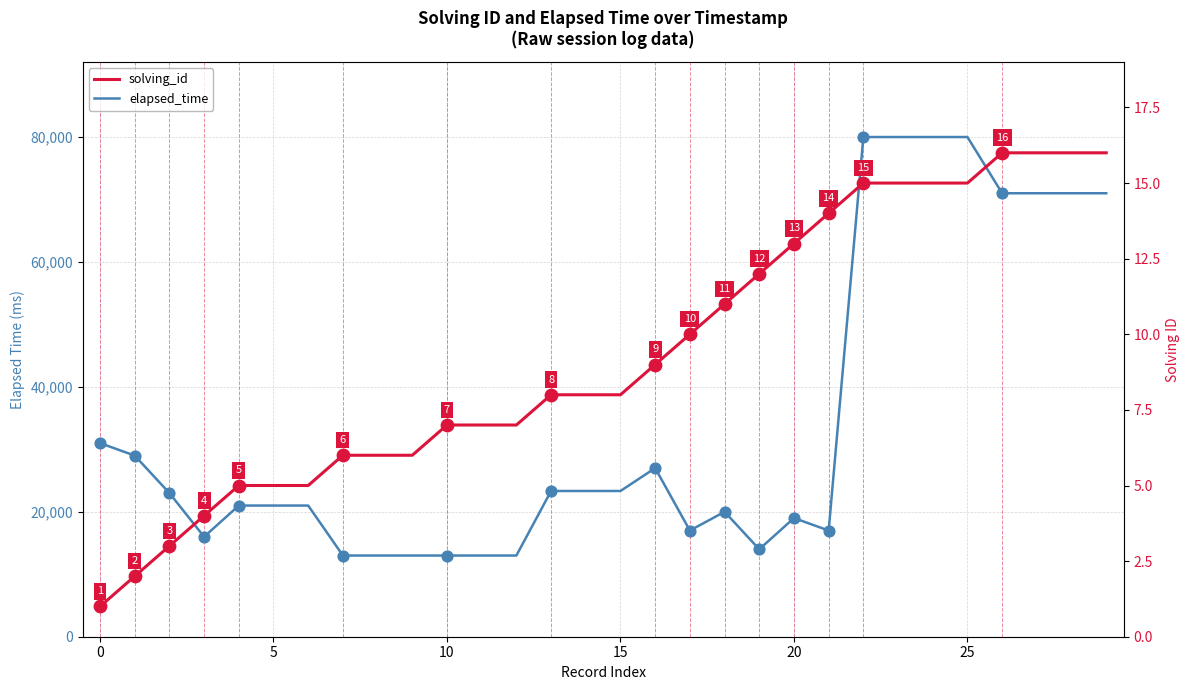

Is the value of solving_id at 8 greater than the value of elapsed_time at 20?

No